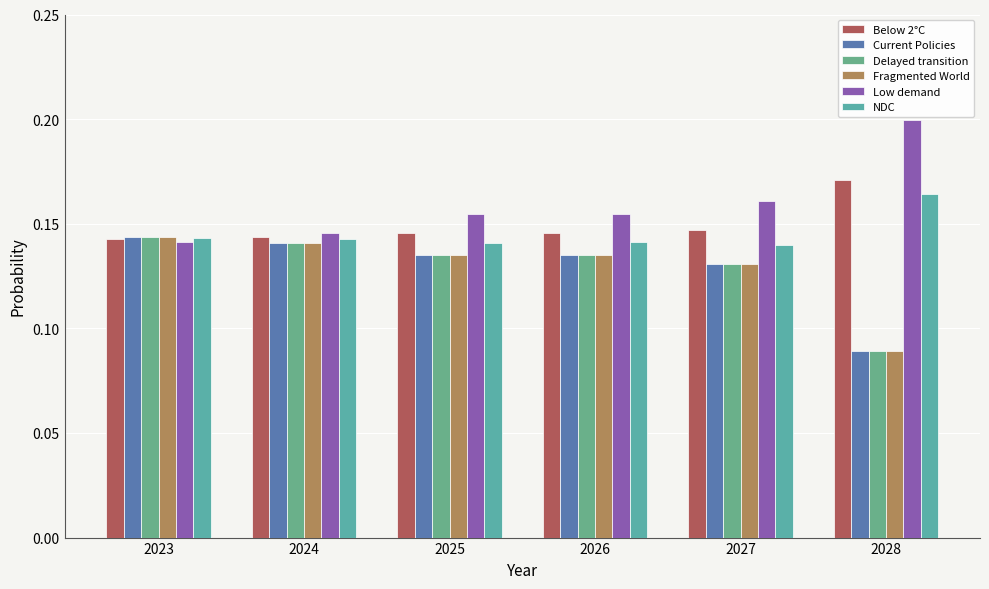

How many categories are shown in the chart?

6